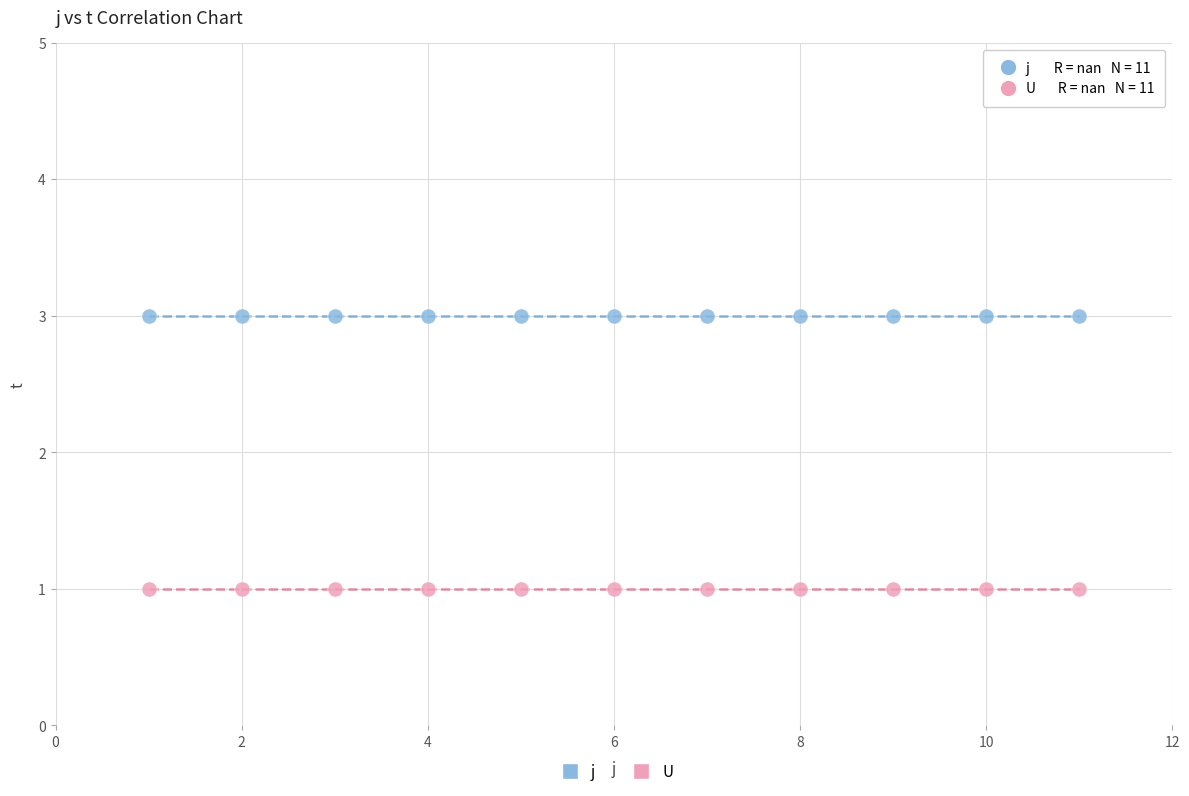

What are all the series names shown in the legend?

j, U